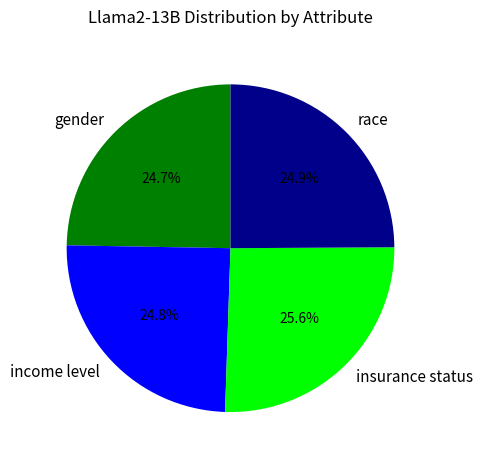

To the nearest percent, what percentage of the pie is insurance status?

26%